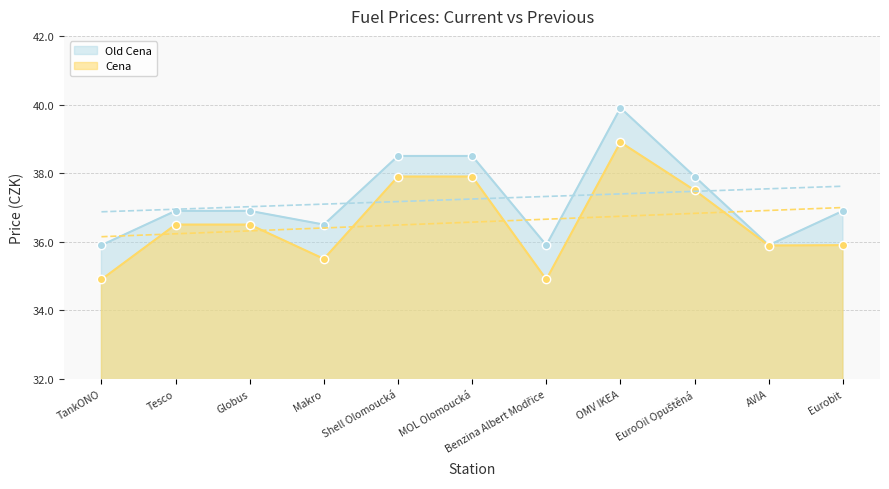

At Makro, list the series in order from largest to smallest.

Old Cena, Cena